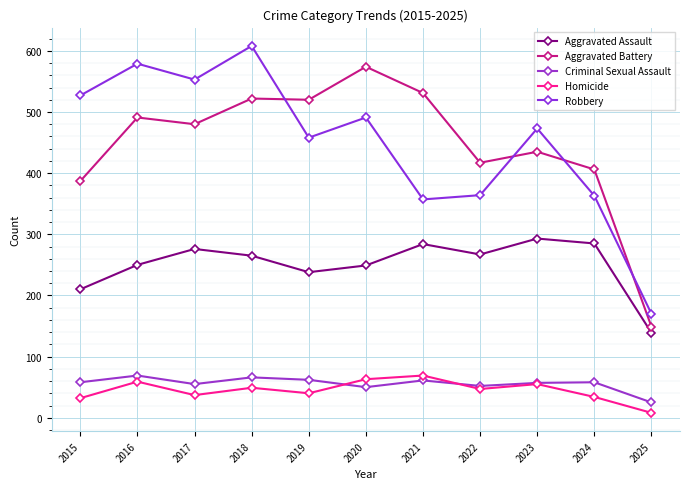

Is this an area chart (filled region under the line)?

No